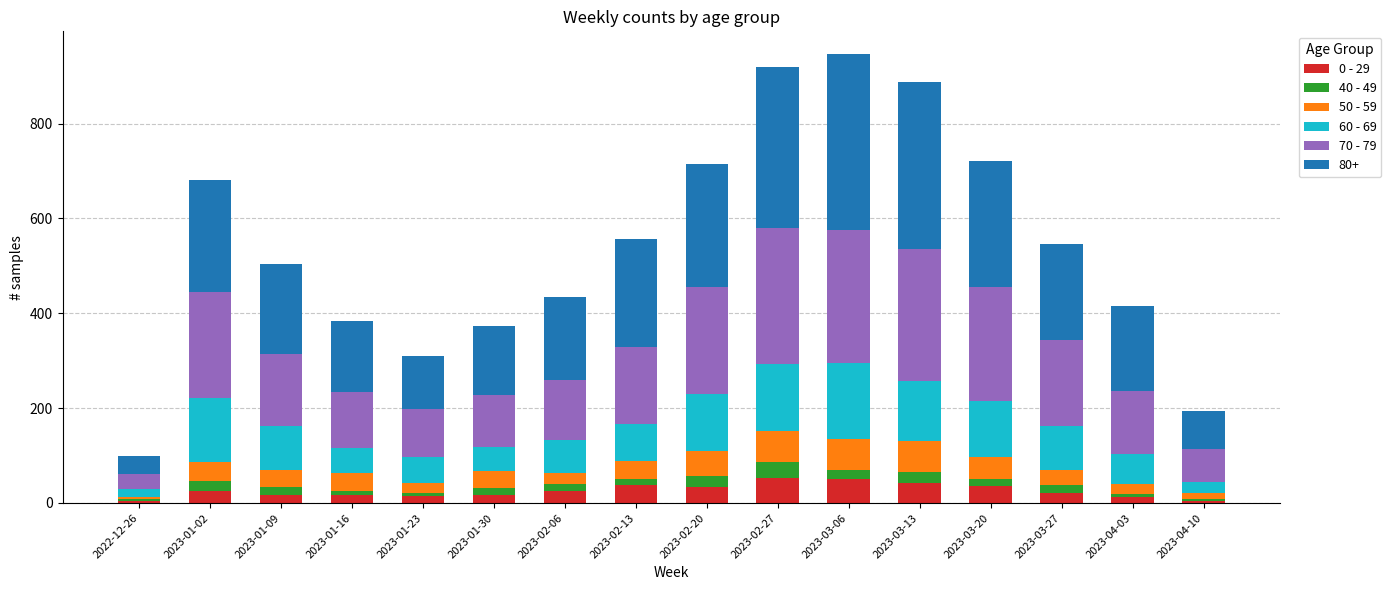

What is the label of the 9th bar from the right?

2023-02-13